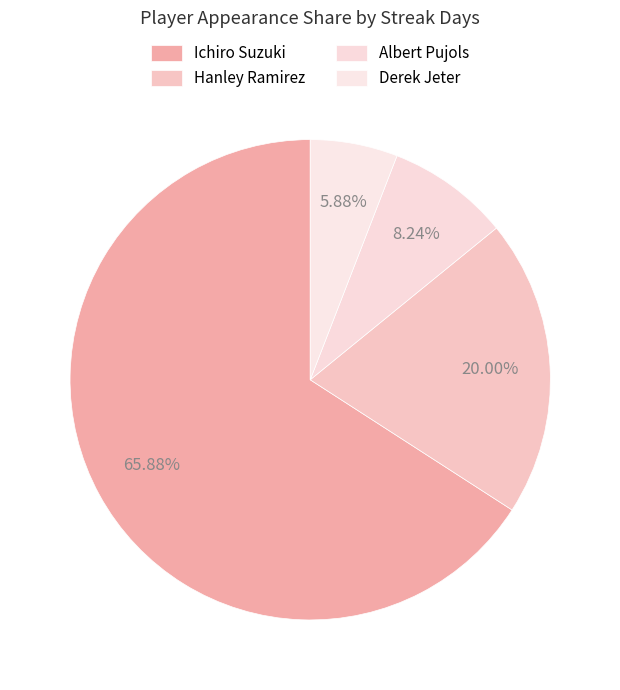

Does Hanley Ramirez represent more than half of the total?

No